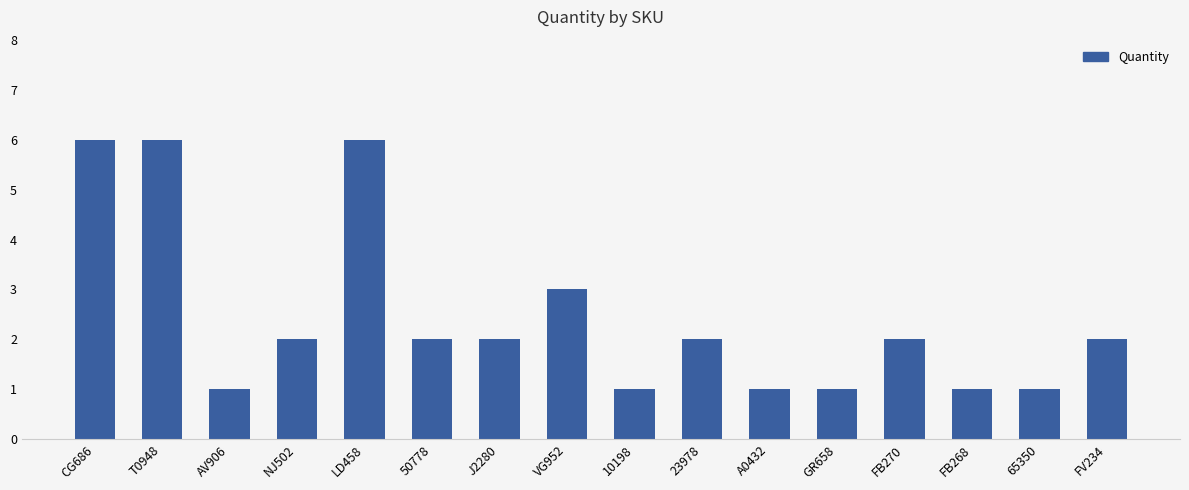

Reading left to right, what are all the values shown in this chart?

CG686=6	T0948=6	AV906=1	NJ502=2	LD458=6	50778=2	J2280=2	VG952=3	10198=1	23978=2	A0432=1	GR658=1	FB270=2	FB268=1	65350=1	FV234=2